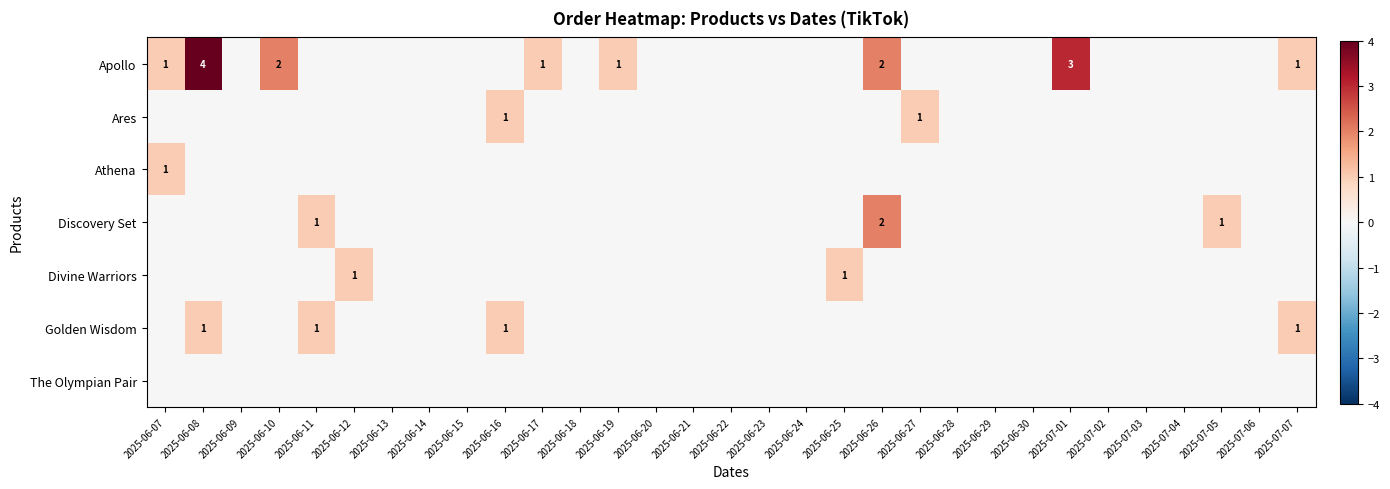

Is it true that Apollo equals 0 at 2025-06-24?

True